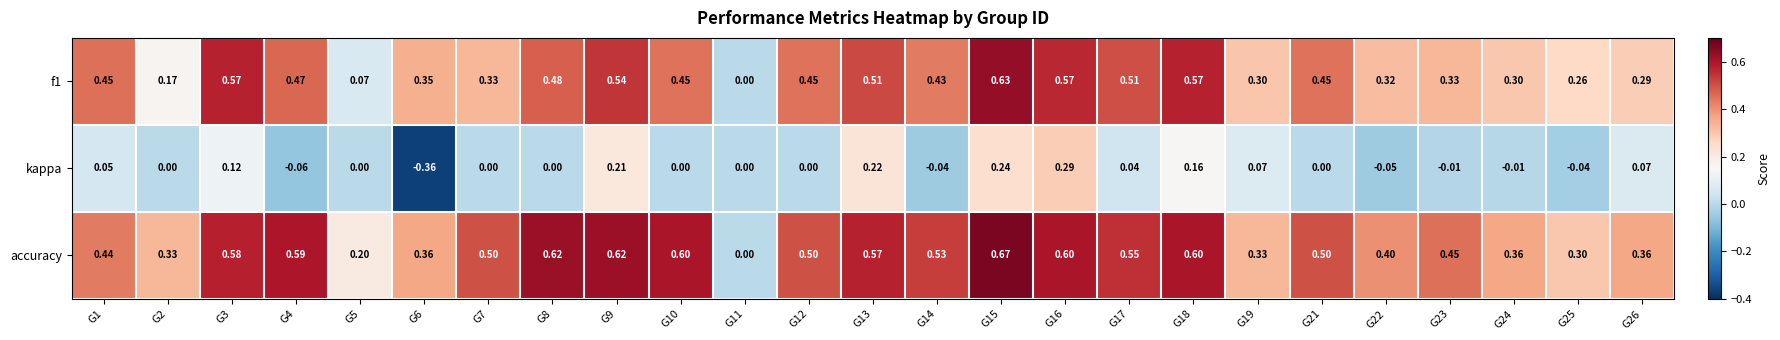

Which series has the largest range (max minus min)?

accuracy